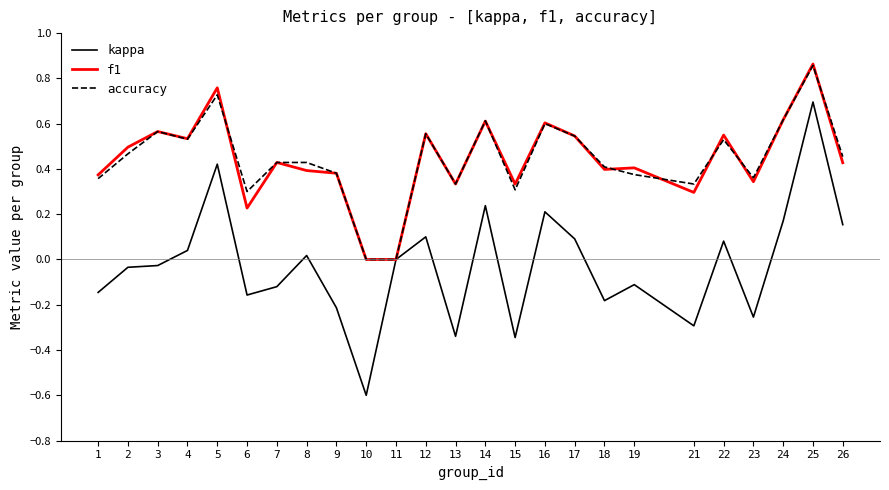

Is this an area chart (filled region under the line)?

No